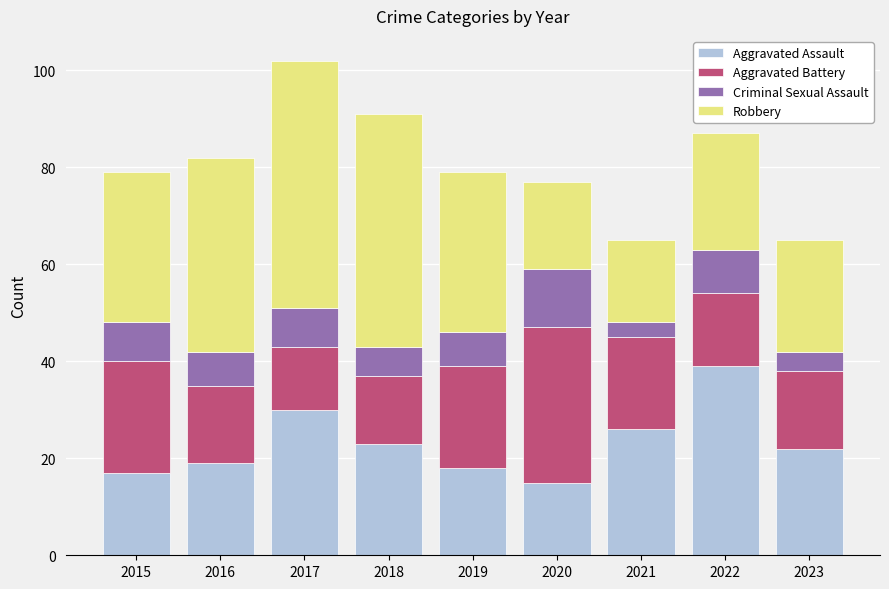

What is the total value across all series at 2017?

102